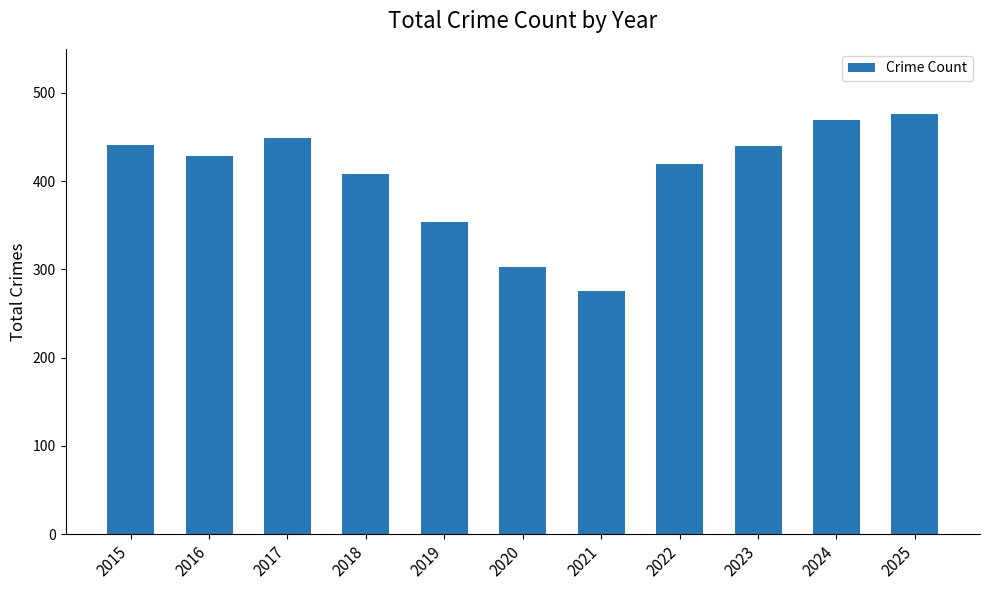

Which has a higher value, 2016 or 2015?

2015